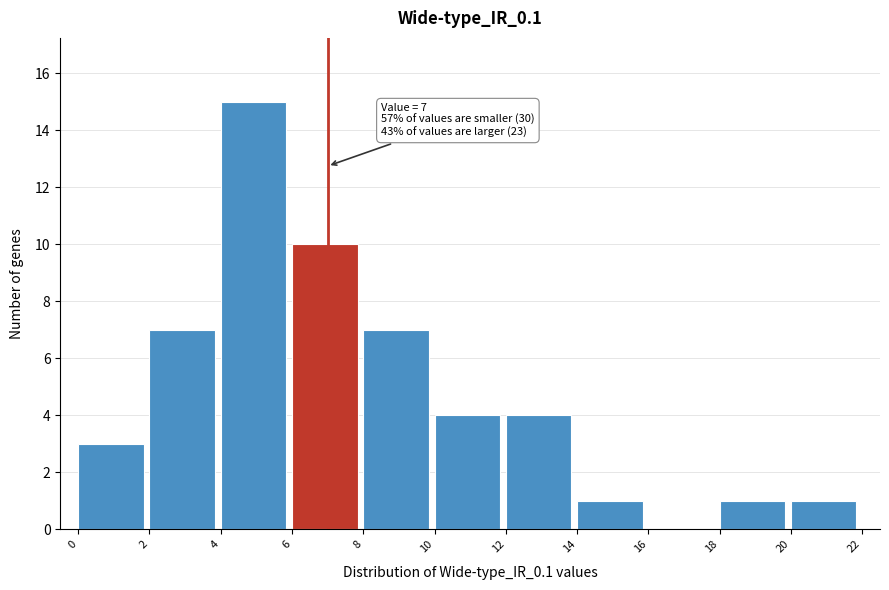

Over which range of the x-axis is the bar tallest?

4 to 6